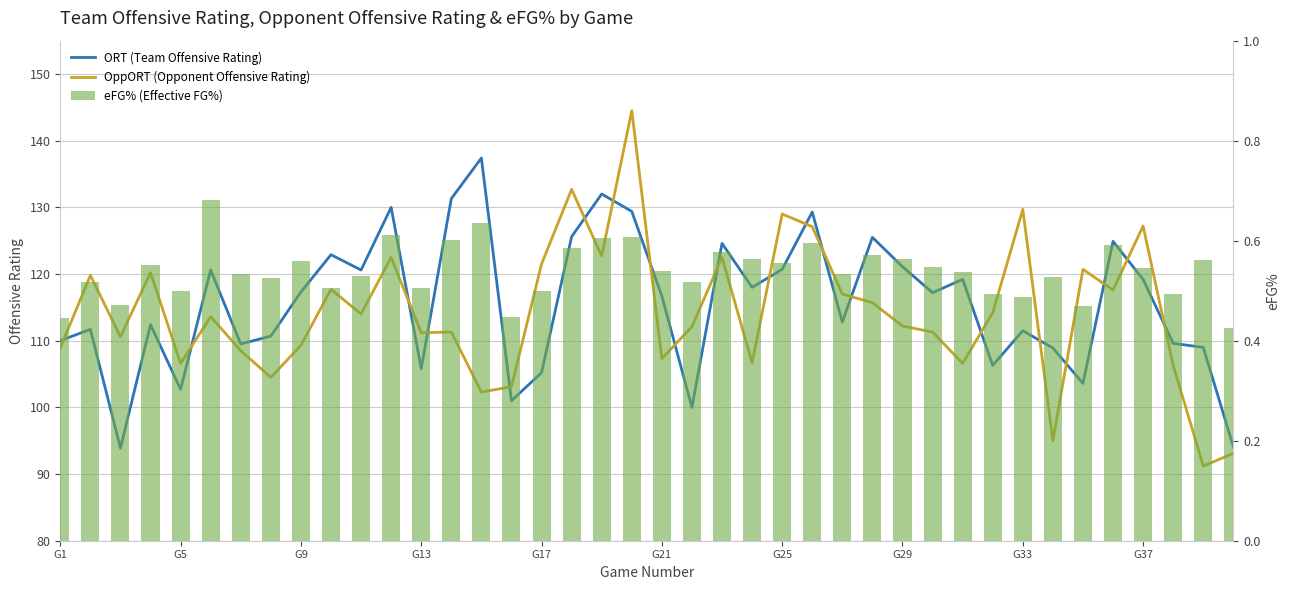

Is the value of OppORT (Opponent Offensive Rating) at G17 greater than the value of eFG% (Effective FG%) at G9?

Yes